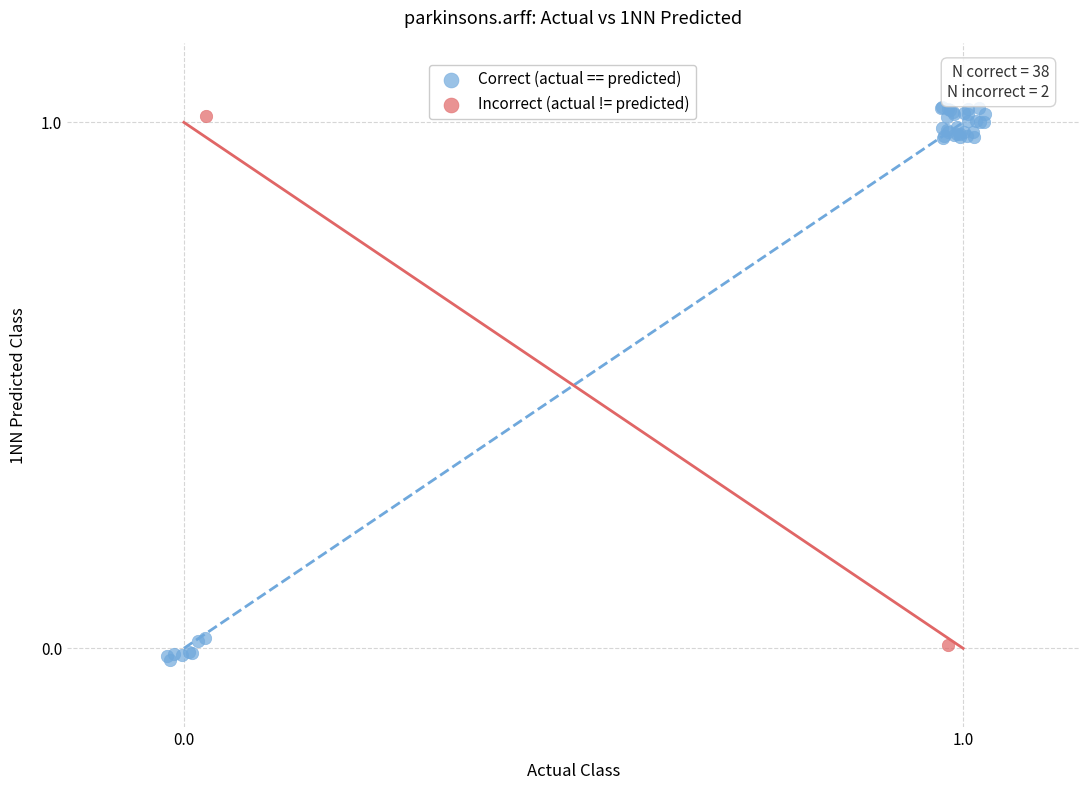

Which series has the widest spread of Y values?

Correct (actual == predicted)